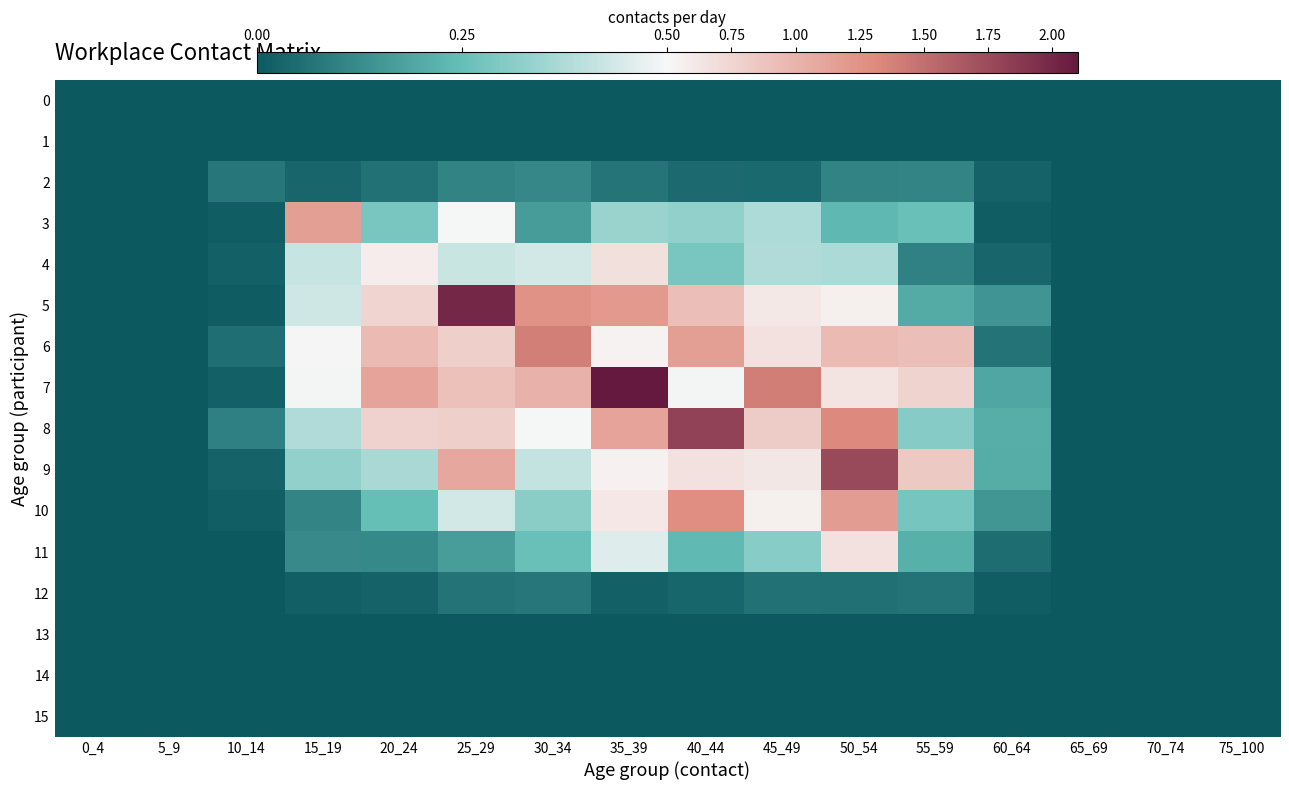

How many series are shown in this chart?

16